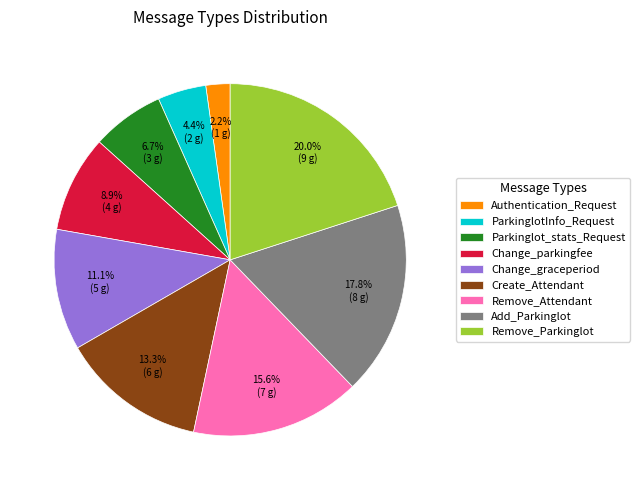

How many slices are in this pie chart?

9